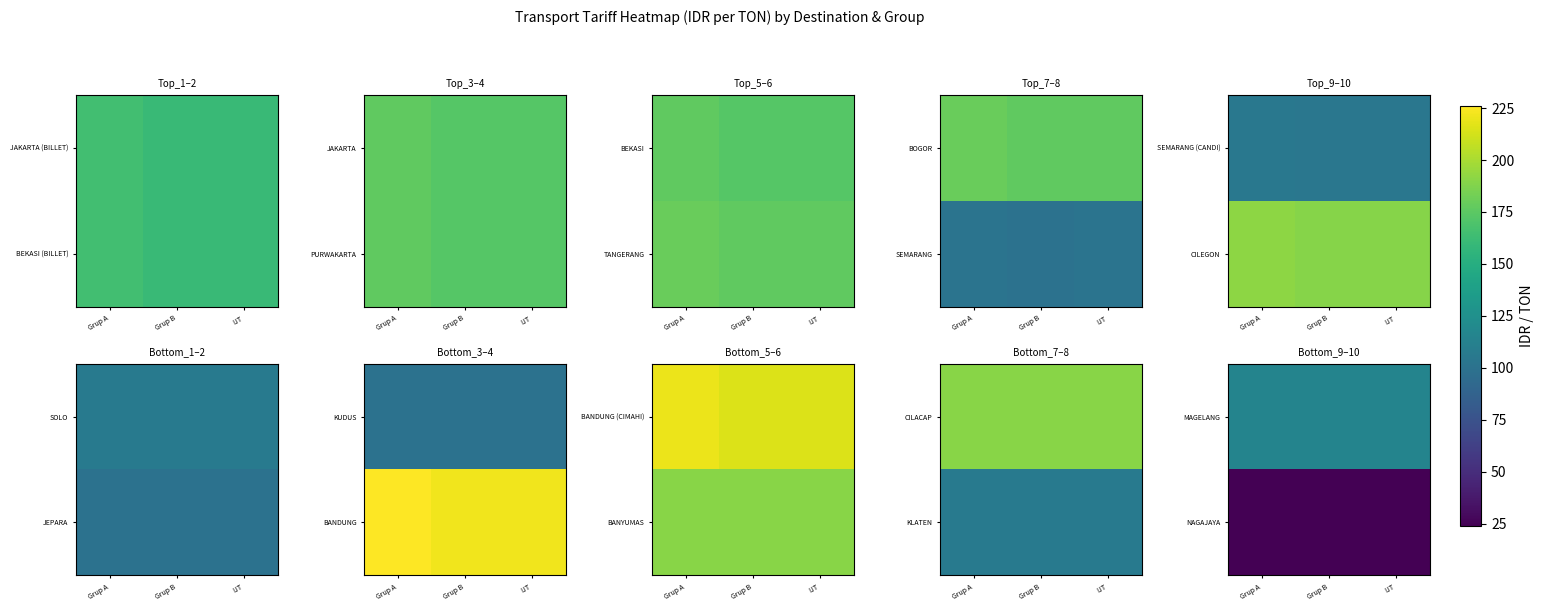

What is the sum of the MAGELANG values at Grup B and IJT?

230.0